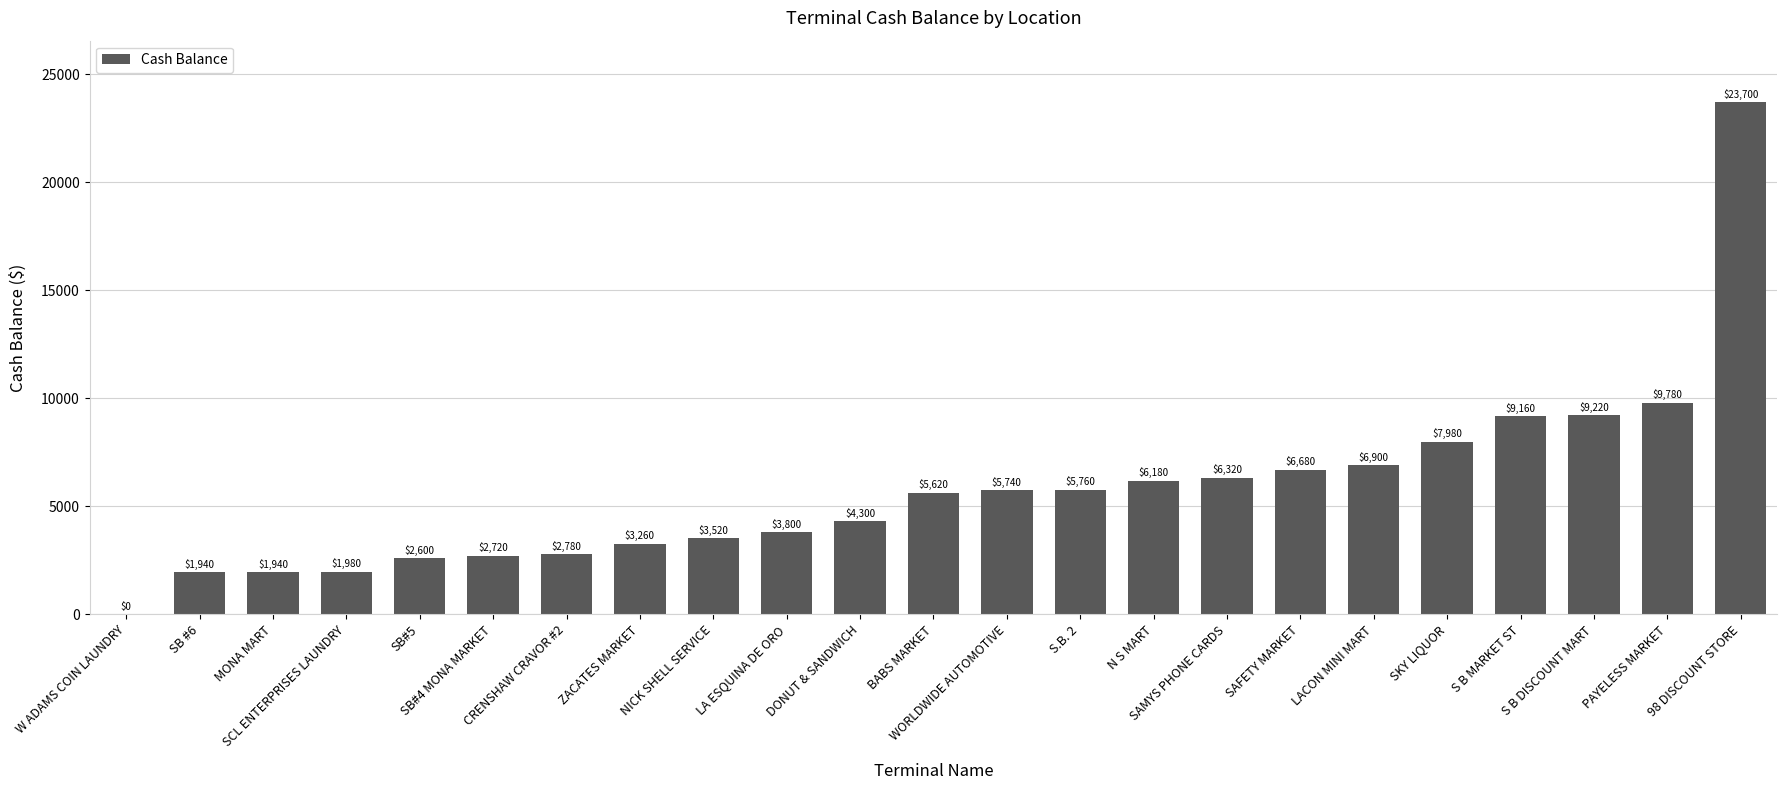

What is the maximum value shown in the chart?

23700